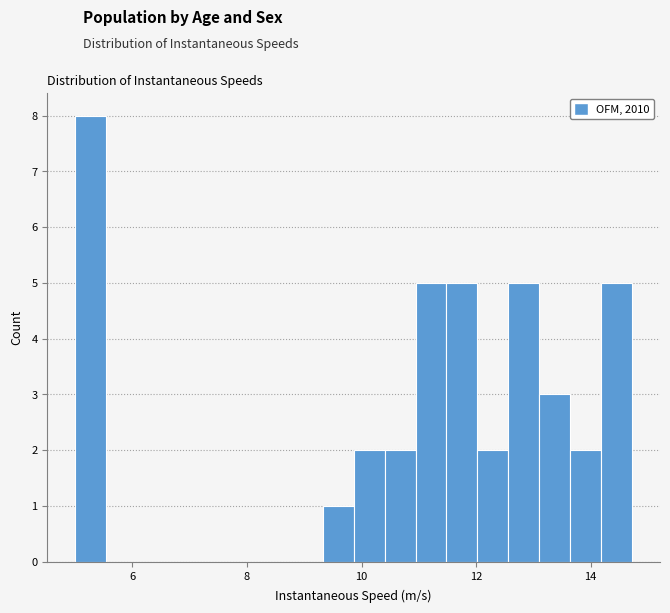

Around what value on the x-axis is the tallest bar? Give the approximate position of its centre, as read against the axis.

5.2